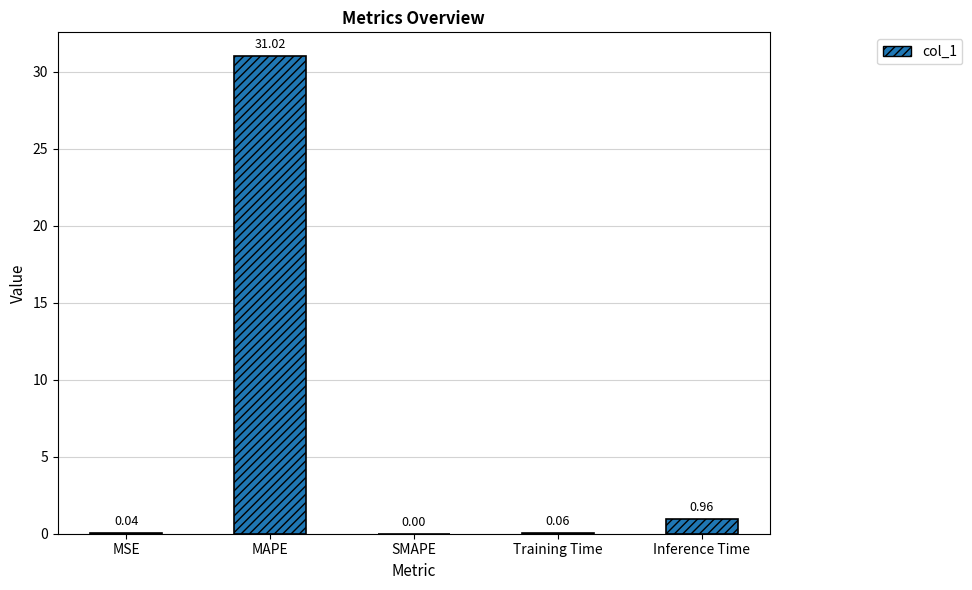

Between Training Time and MAPE, which is larger?

MAPE